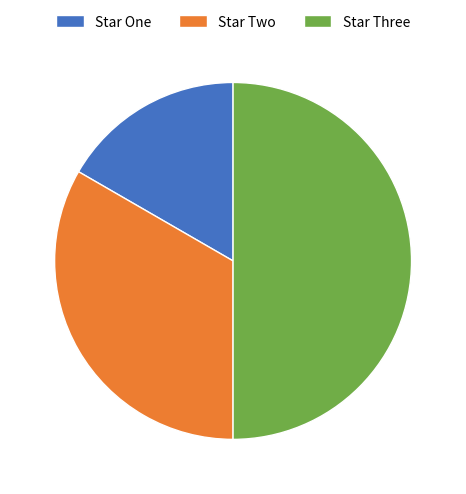

Which has a higher value, Star Three or Star One?

Star Three